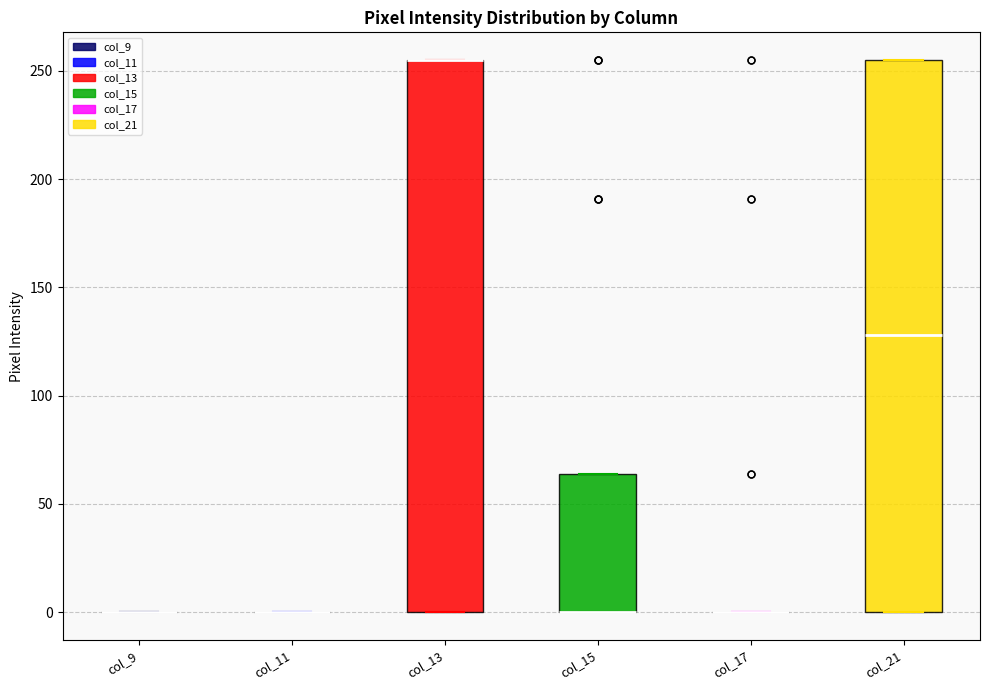

Reading left to right, transcribe this box plot: for each box, give where its median line is, the range the box spans, and where its two whiskers end, as read against the y-axis. The values are not printed on the chart, so give them approximately, as read against the axis.

col_9: box collapsed to a line at 0, whiskers 0 to 0
col_11: box collapsed to a line at 0, whiskers 0 to 0
col_13: median 255 (drawn on the box's upper edge), box 0 to 255, whiskers 0 to 255
col_15: median 0 (drawn on the box's lower edge), box 0 to 65, whiskers 0 to 65
col_17: box collapsed to a line at 0, whiskers 0 to 0
col_21: median 130, box 0 to 255, whiskers 0 to 255